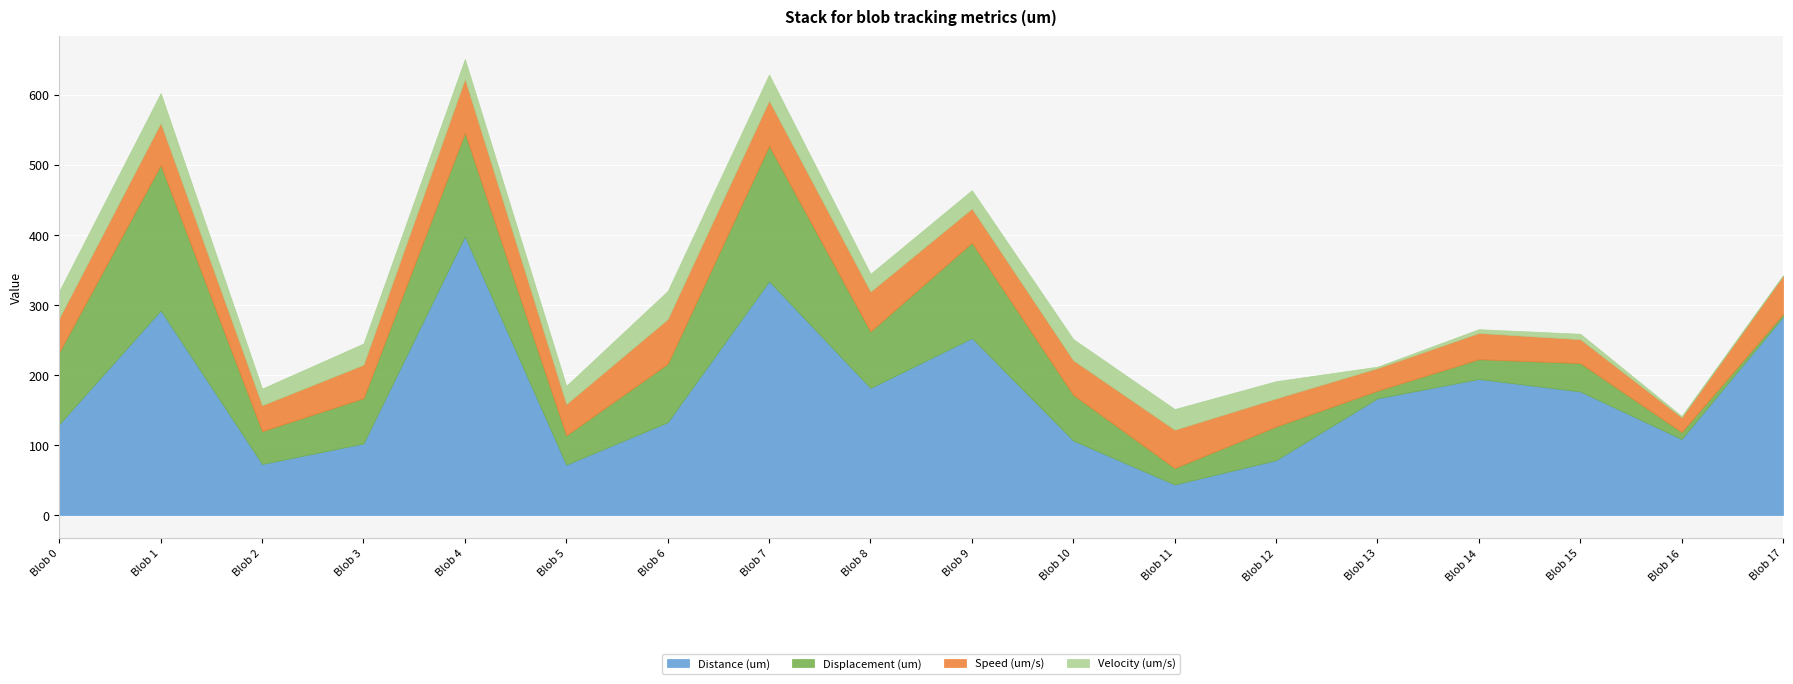

Which series has the widest spread of values?

Distance (um)